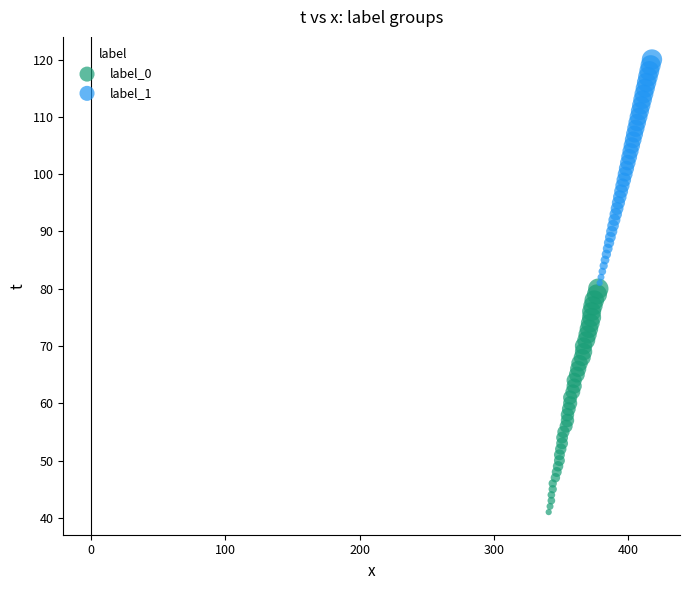

Which series contains the highest Y value?

label_1